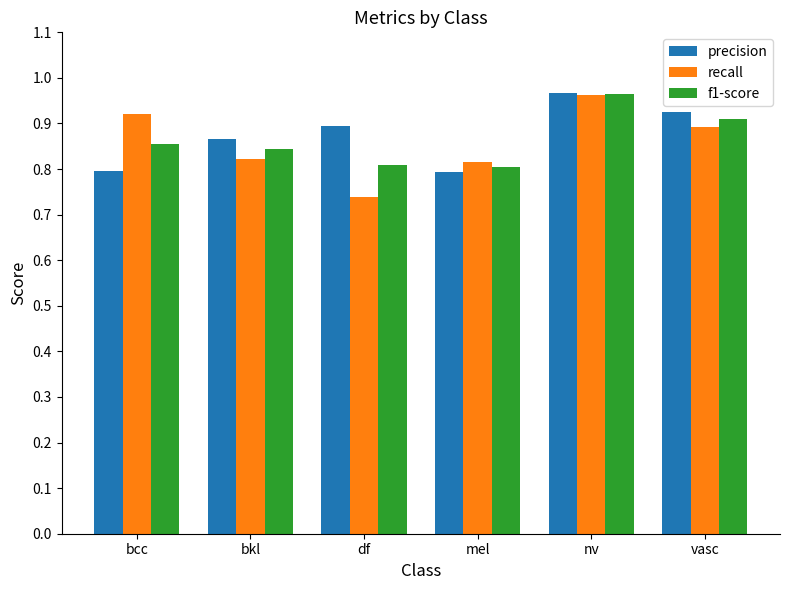

Which series changed the most between bcc and nv?

precision